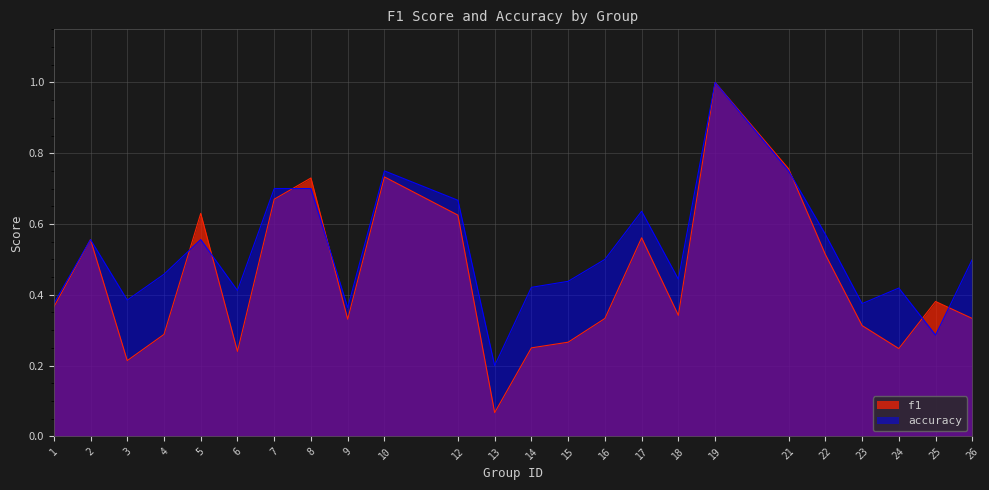

Reading left to right, transcribe all the data shown in this chart.

f1: 0.4	0.6	0.2	0.3	0.6	0.2	0.7	0.7	0.3	0.7	0.6	0.1	0.2	0.3	0.3	0.6	0.3	1.0	0.8	0.5	0.3	0.2	0.4	0.3
accuracy: 0.4	0.6	0.4	0.5	0.6	0.4	0.7	0.7	0.4	0.8	0.7	0.2	0.4	0.4	0.5	0.6	0.4	1.0	0.8	0.6	0.4	0.4	0.3	0.5